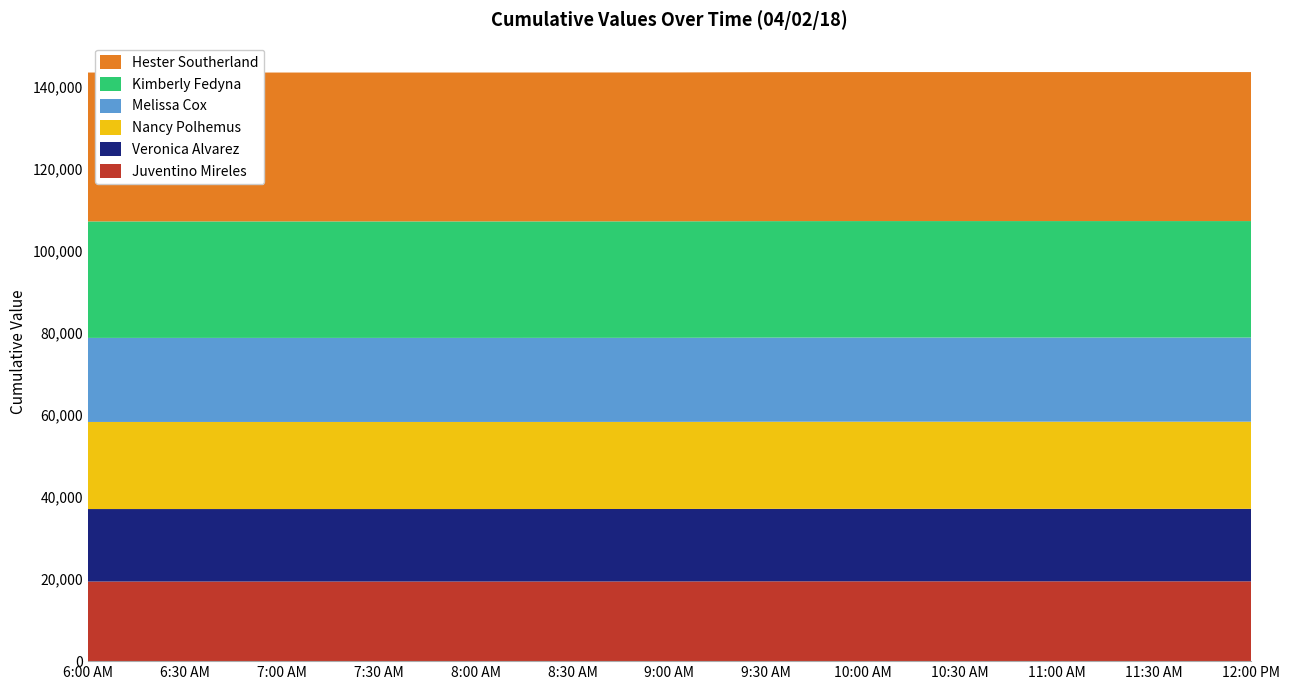

Reading right to left, transcribe all the data shown in this chart.

Juventino Mireles: 19464	19464	19464	19464	19464	19462	19434	19424	19417	19417	19417	19417	19417
Veronica Alvarez: 17672	17672	17672	17672	17672	17672	17672	17672	17672	17672	17672	17672	17672
Nancy Polhemus: 21259	21259	21259	21259	21259	21247	21238	21238	21238	21238	21238	21238	21238
Melissa Cox: 20511	20511	20511	20511	20511	20509	20500	20500	20499	20497	20497	20497	20497
Kimberly Fedyna: 28404	28404	28404	28404	28404	28404	28404	28404	28404	28404	28404	28404	28404
Hester Southerland: 36334	36334	36334	36334	36334	36322	36304	36304	36304	36304	36304	36304	36304